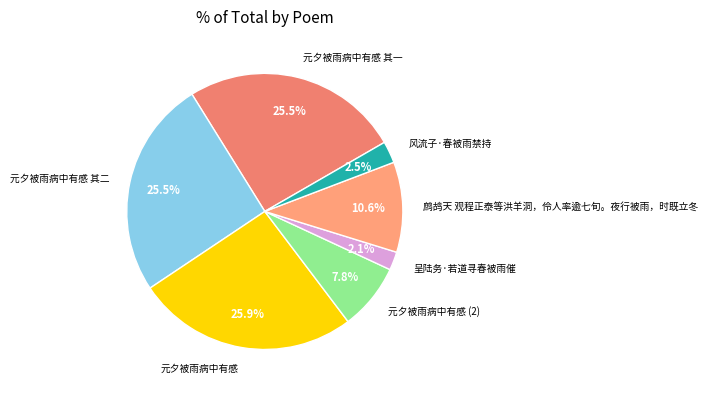

What portion of the pie excludes 元夕被雨病中有感 其二?

74.5%